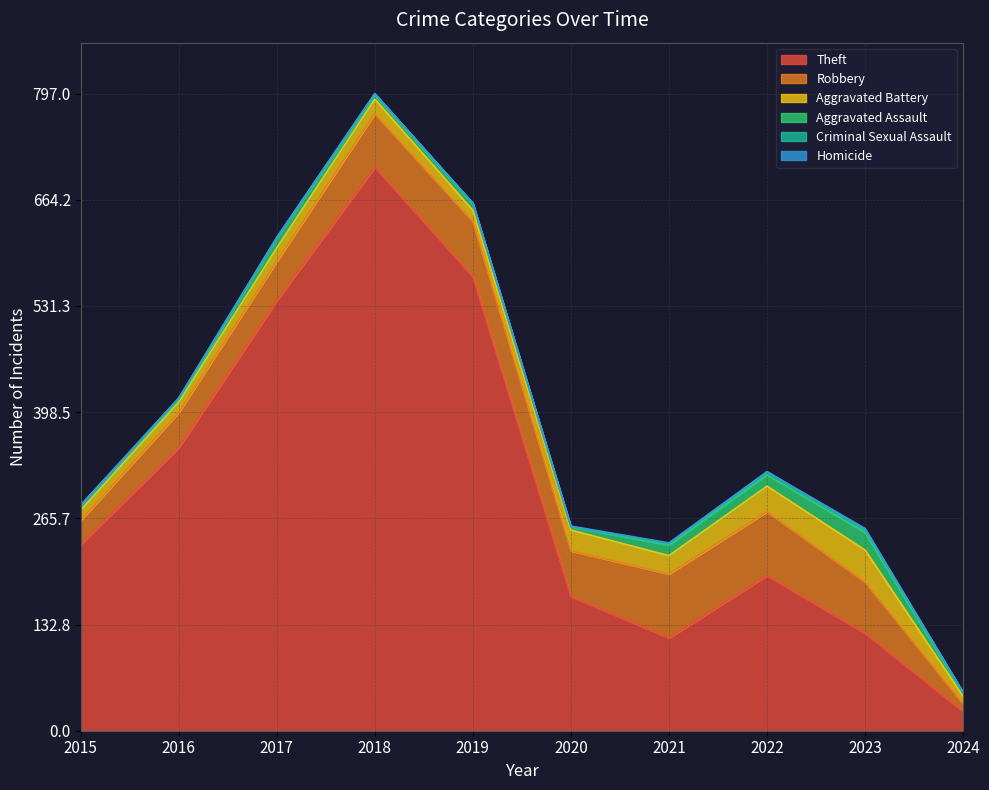

What is the difference between the second highest and second lowest values in the Homicide series?

1